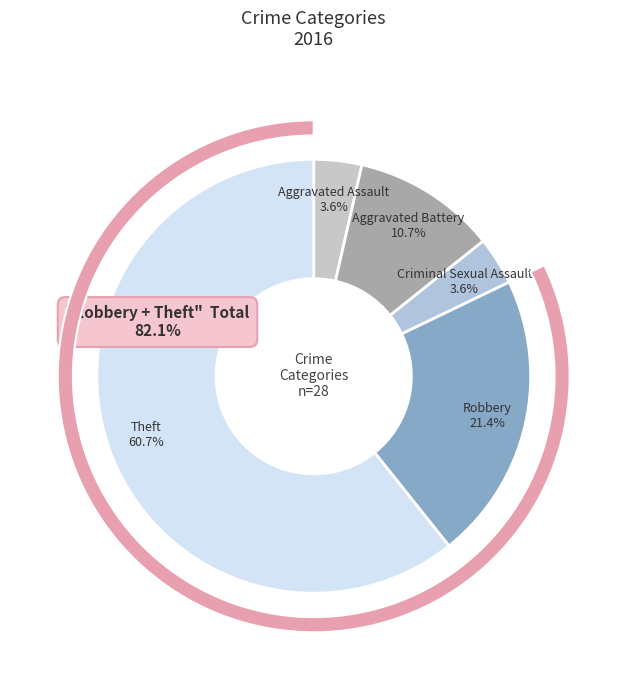

To the nearest percent, what percentage of the pie is Aggravated Assault?

4%